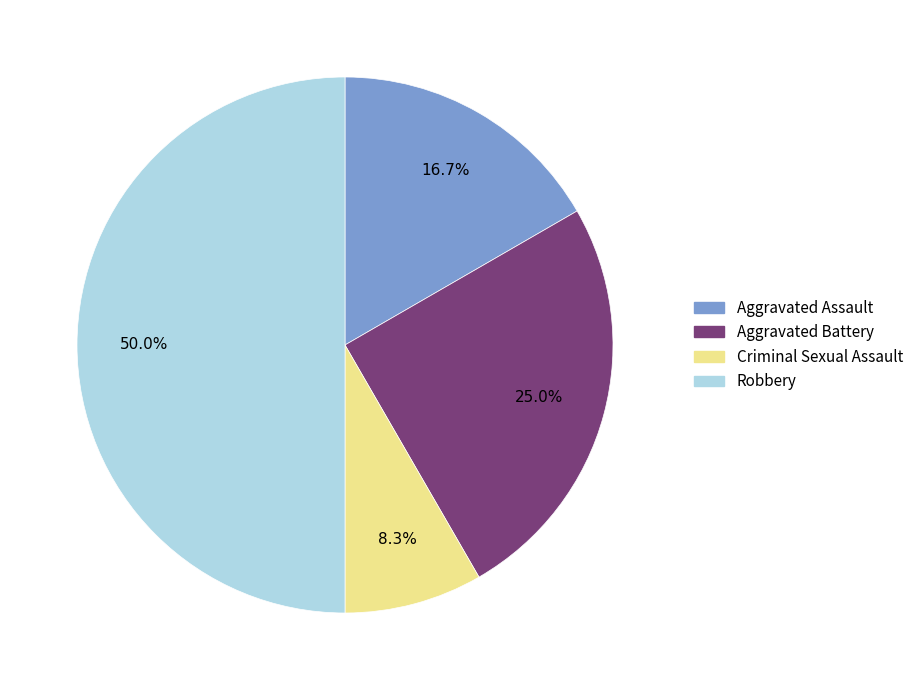

To the nearest percent, what is the combined percentage of Robbery and Aggravated Assault?

67%